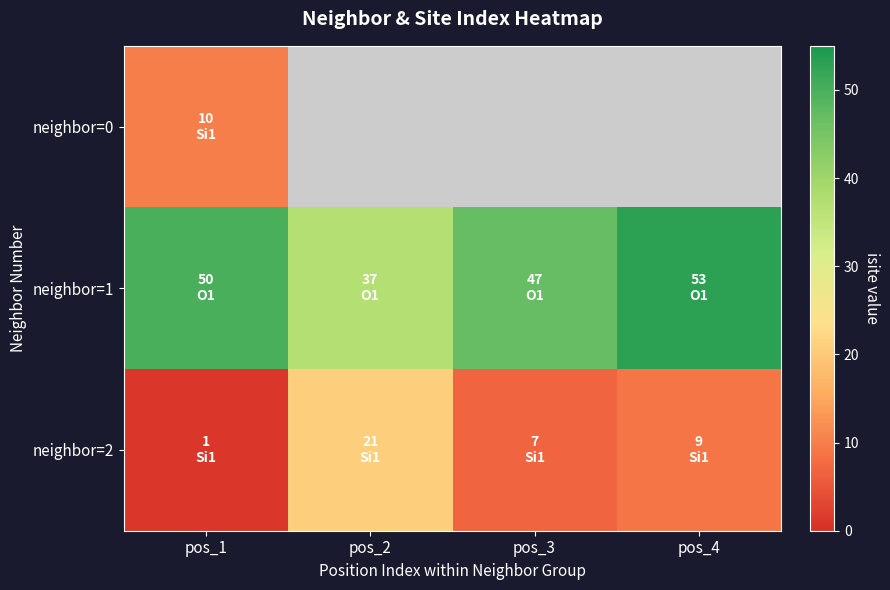

What is the highest value of the neighbor=2 series?

21.0